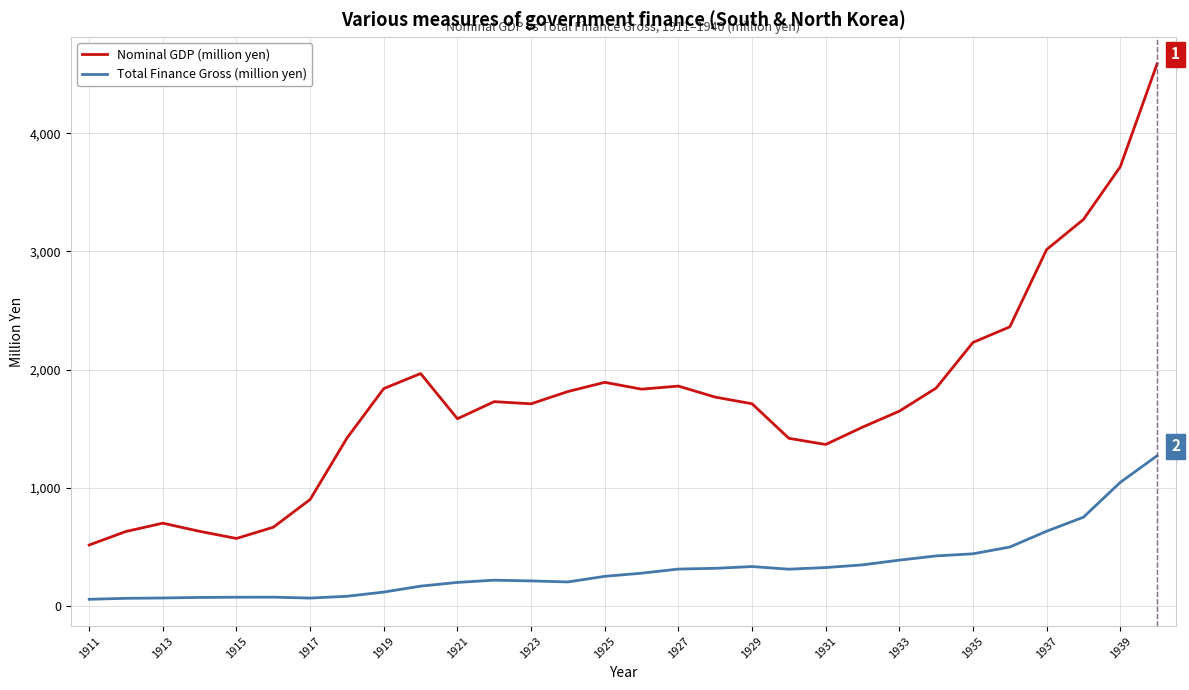

List the series in order of their overall mean, highest first.

Nominal GDP (million yen), Total Finance Gross (million yen)